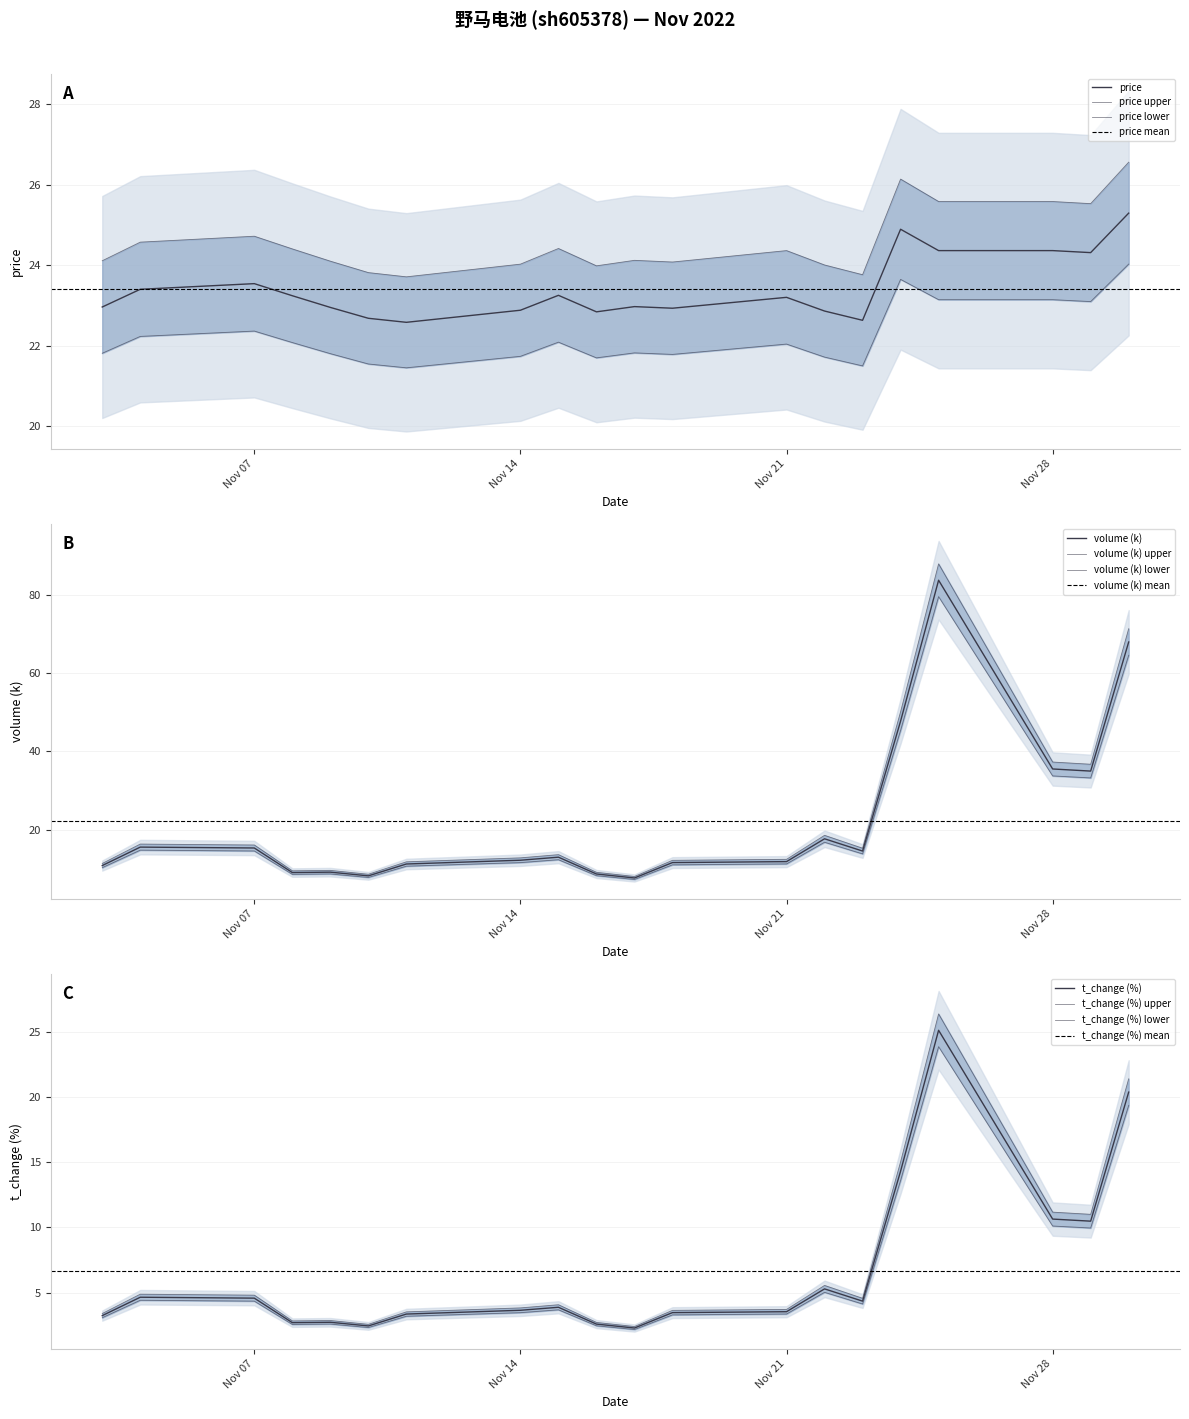

How many data points in t_volume are less than 12?

10